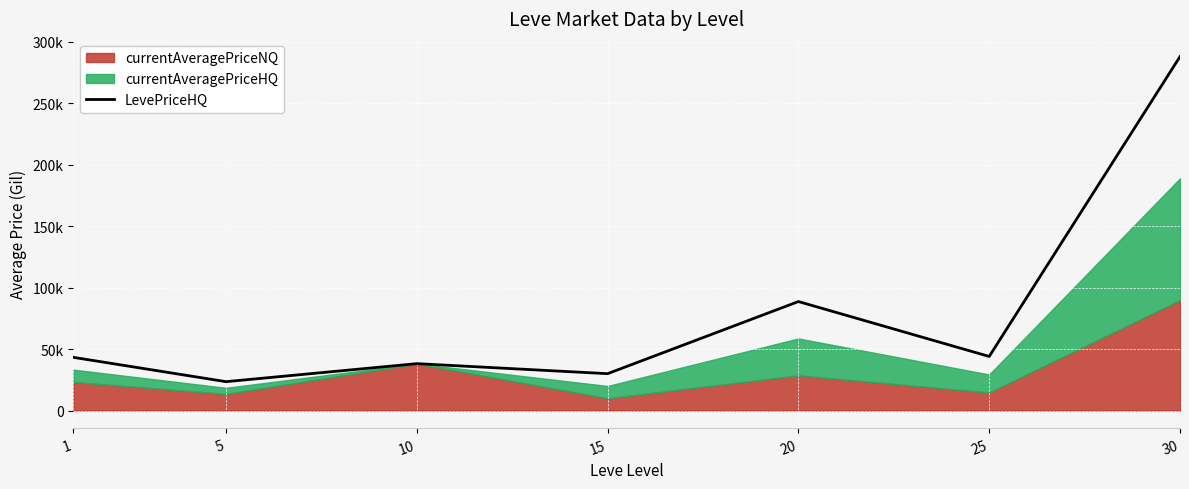

Read the value at 15.

30000.0